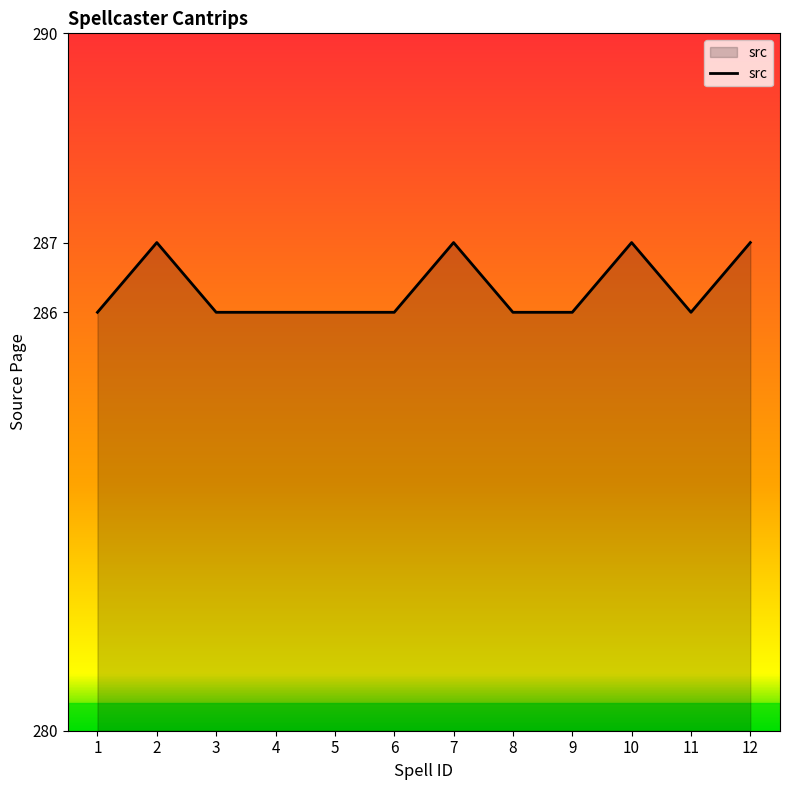

What is the ratio of the value at 3 to the value at 12?

1.0